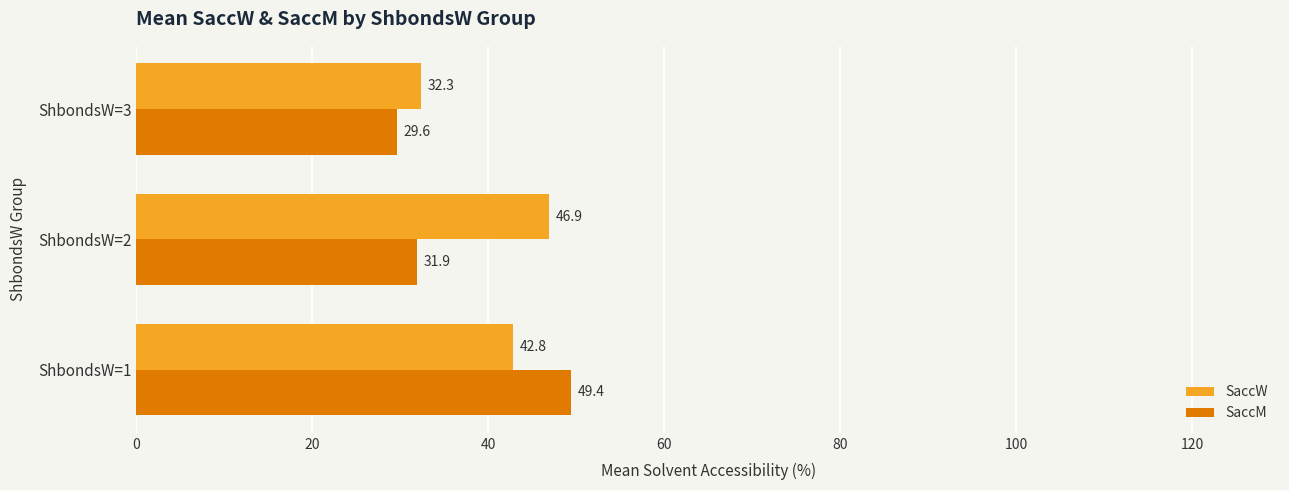

Rank the categories by SaccW value from lowest to highest.

ShbondsW=3, ShbondsW=1, ShbondsW=2